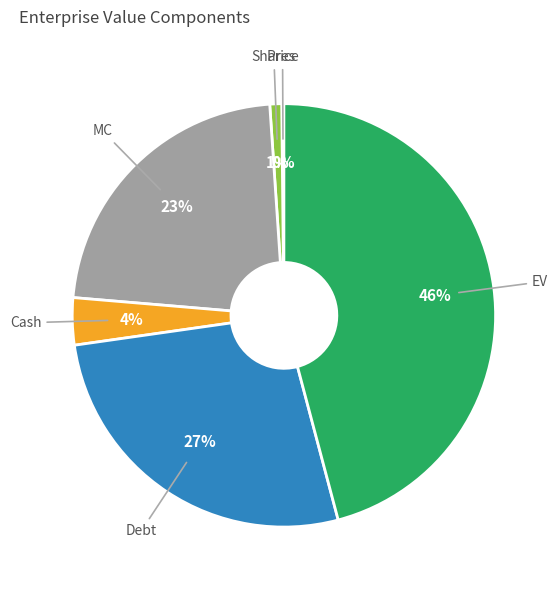

Is there a majority slice in this chart?

No